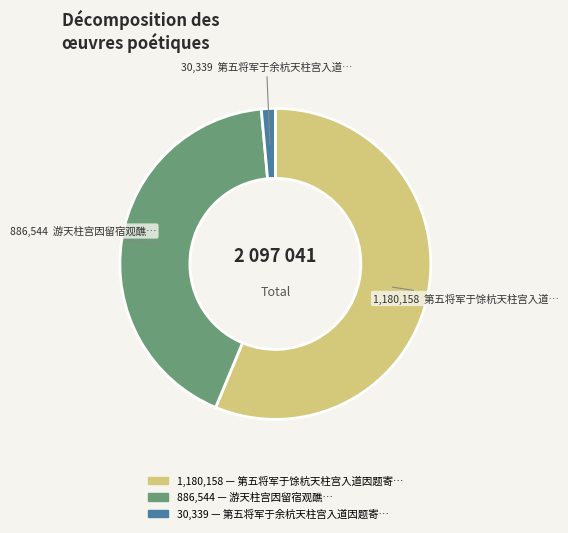

Is there any slice that represents more than half of the pie?

Yes